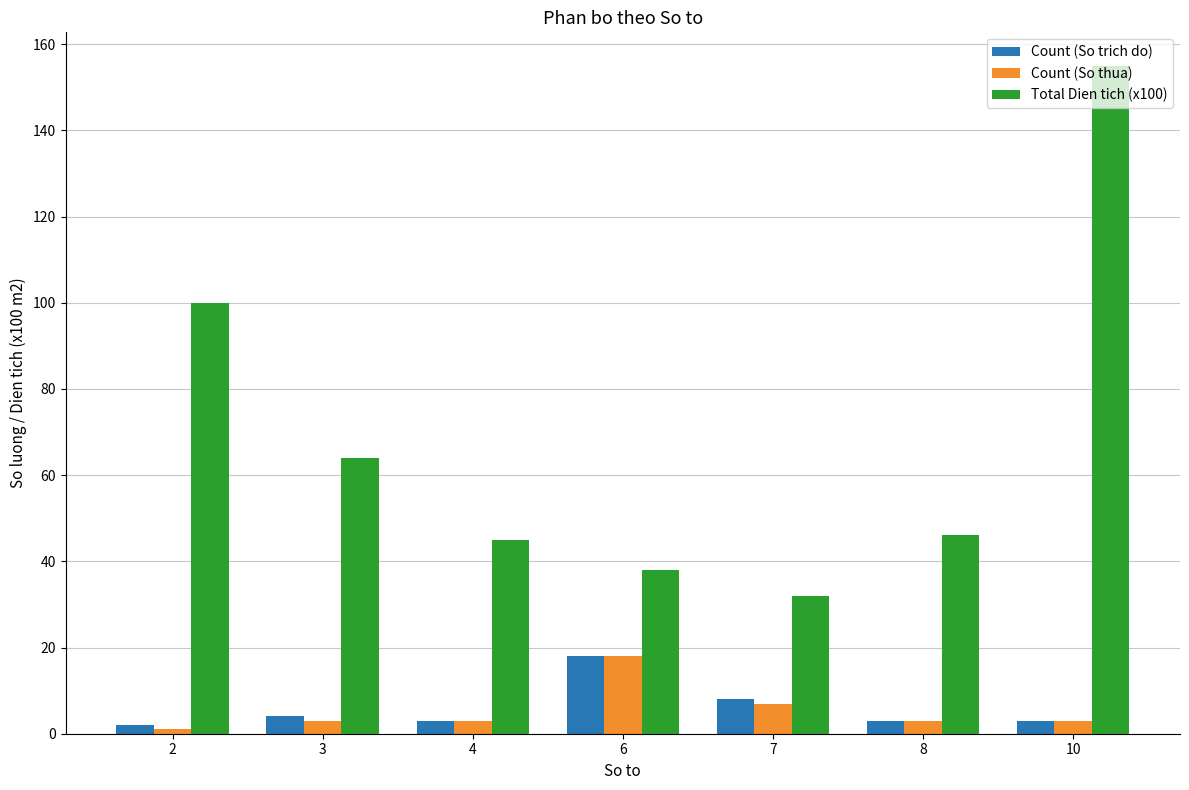

What is the difference between the Total Dien tich (x100) values at 4 and 7?

13